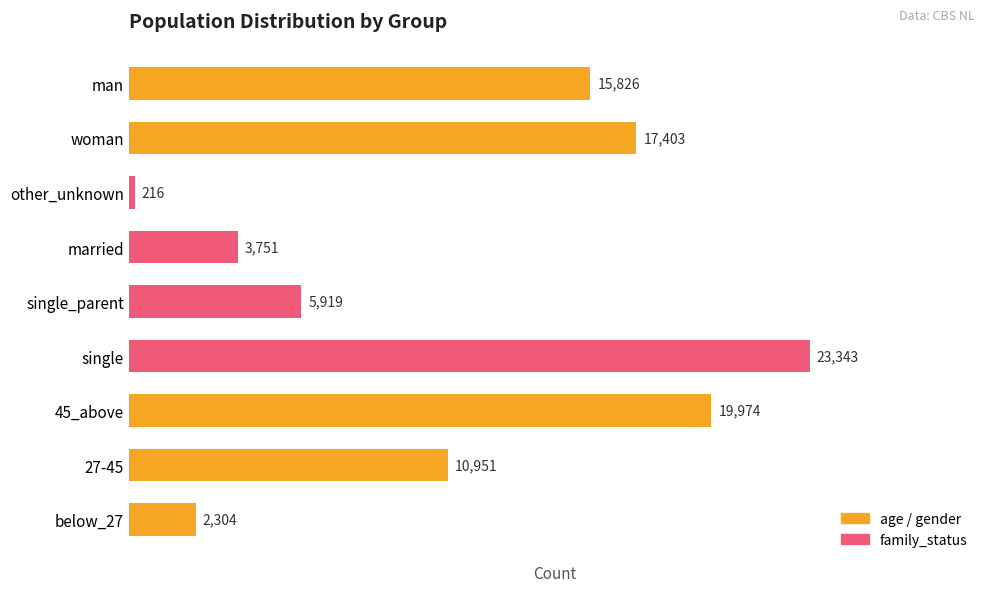

Reading top to bottom, what are all the values shown in this chart?

15826	17403	216	3751	5919	23343	19974	10951	2304